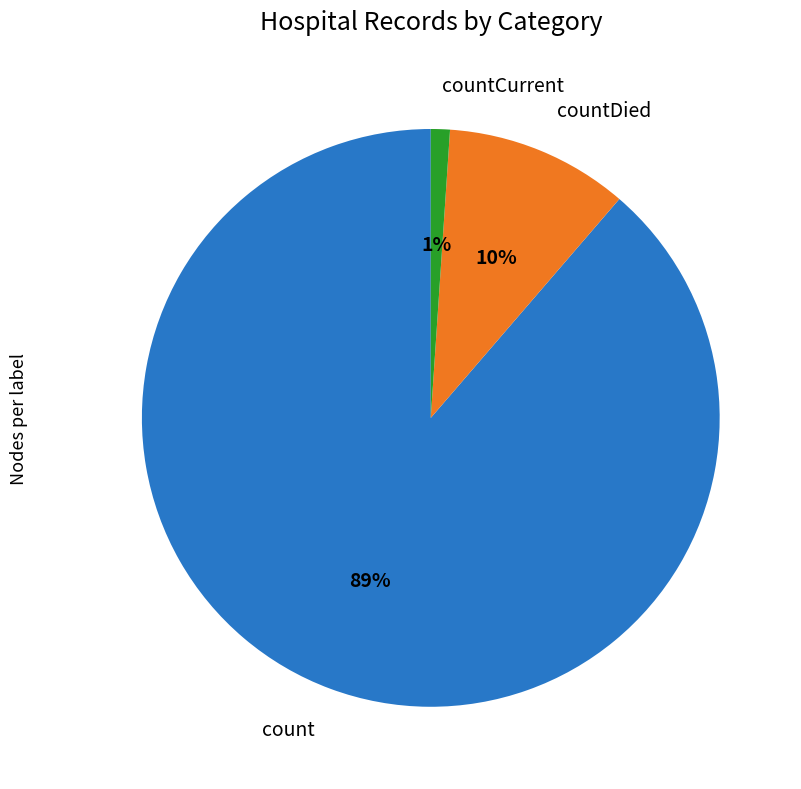

What is the smallest slice in the pie chart?

countCurrent